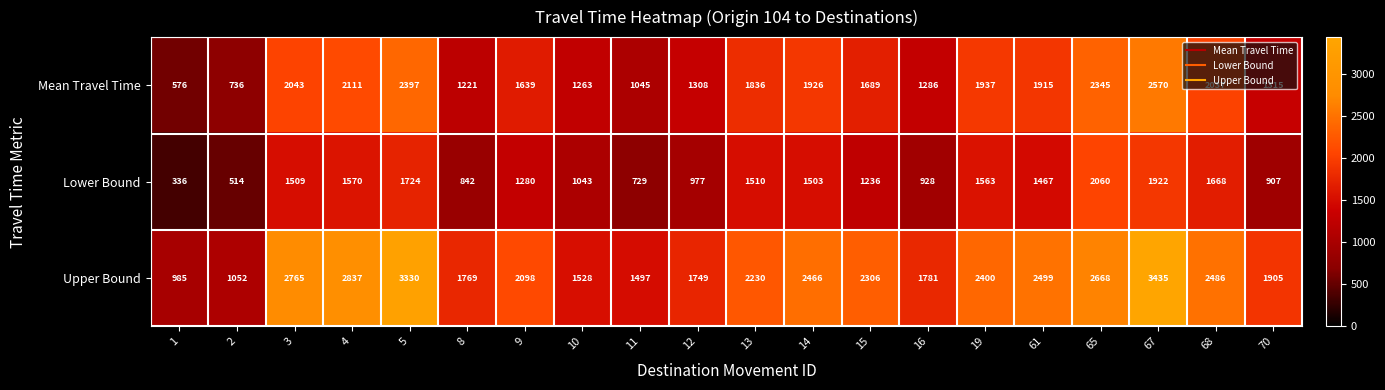

Where does the Upper Bound series first go above 2306?

3